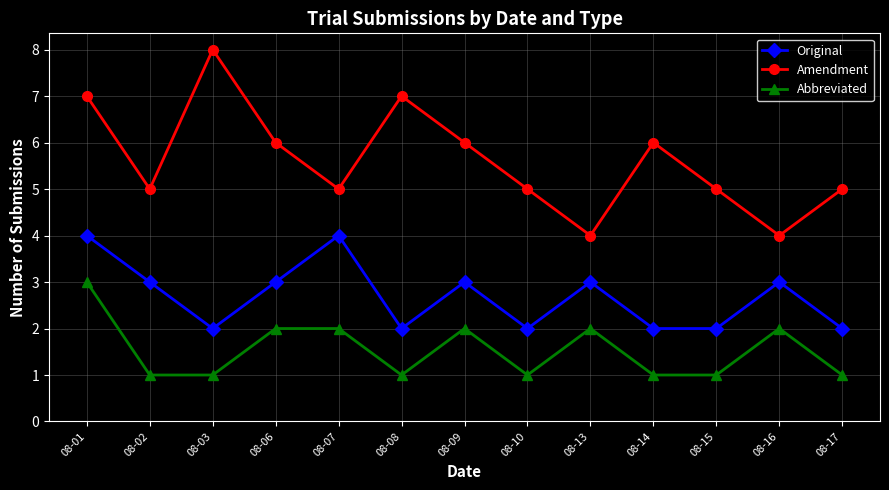

Where is the first local maximum for Original?

08-07